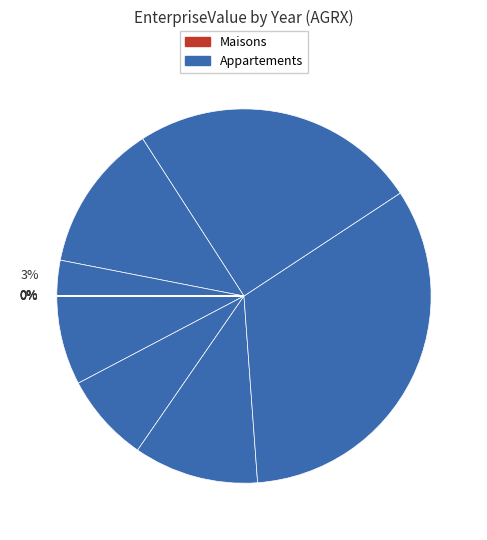

Is there any slice that represents more than half of the pie?

No